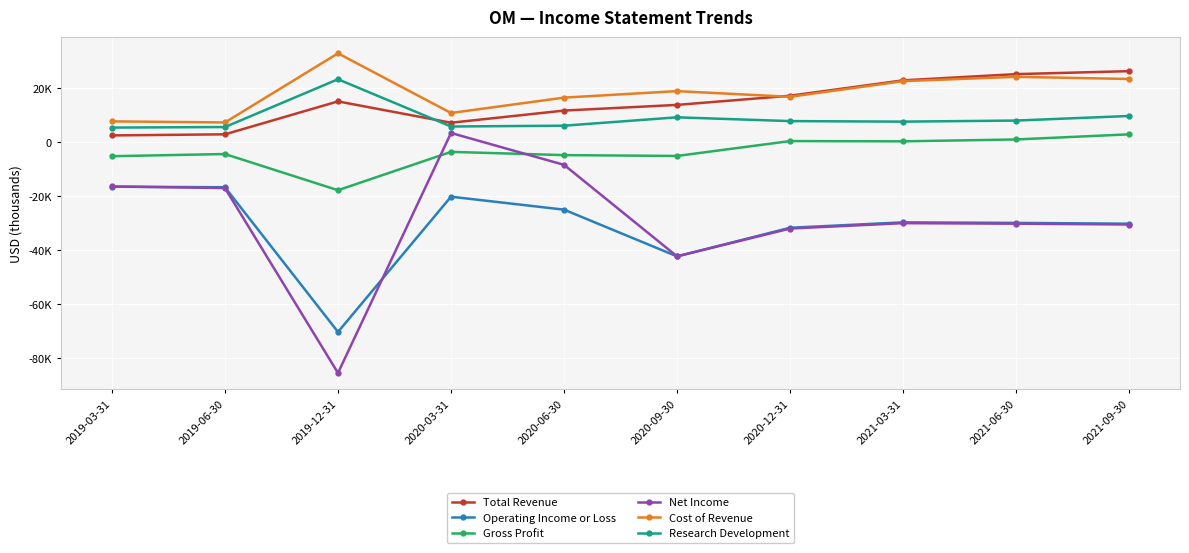

Does the chart have visible grid lines?

Yes